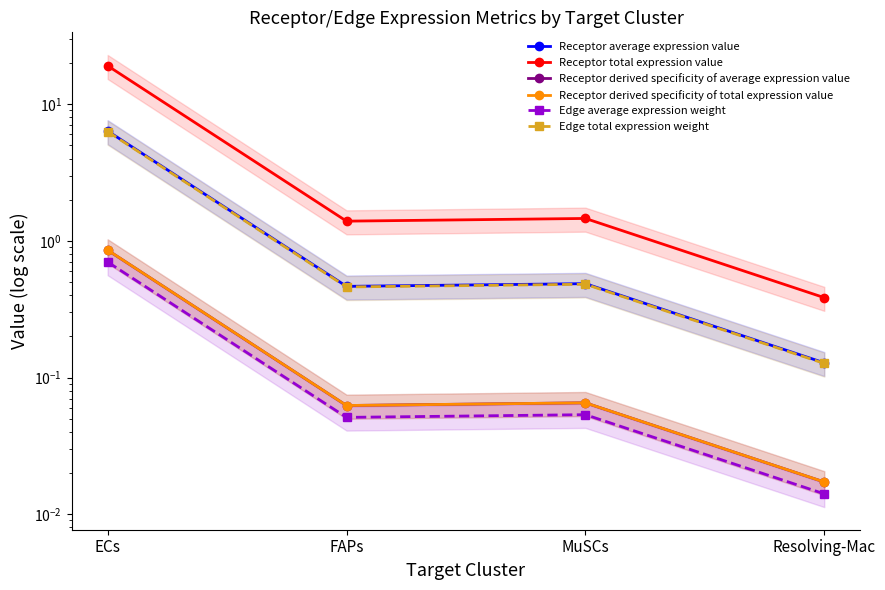

Which label corresponds to the smallest value in the chart?

Resolving-Mac